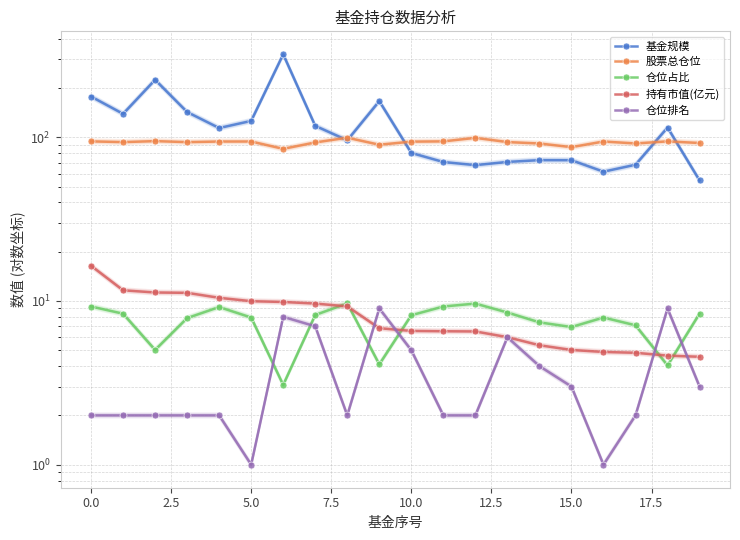

What position from the right is 17?

3